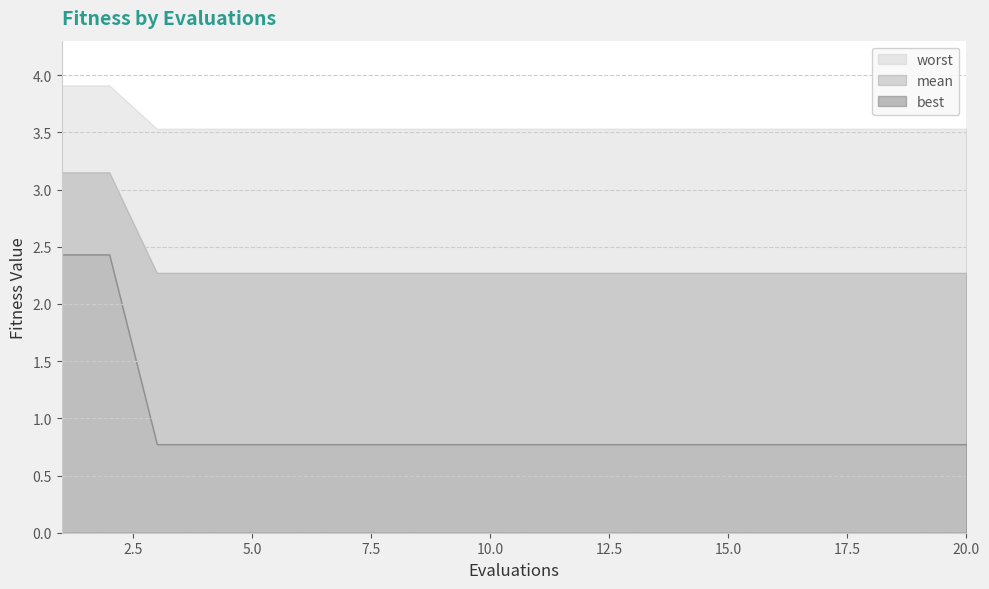

List the series in order of their peak value, highest first.

worst, mean, best